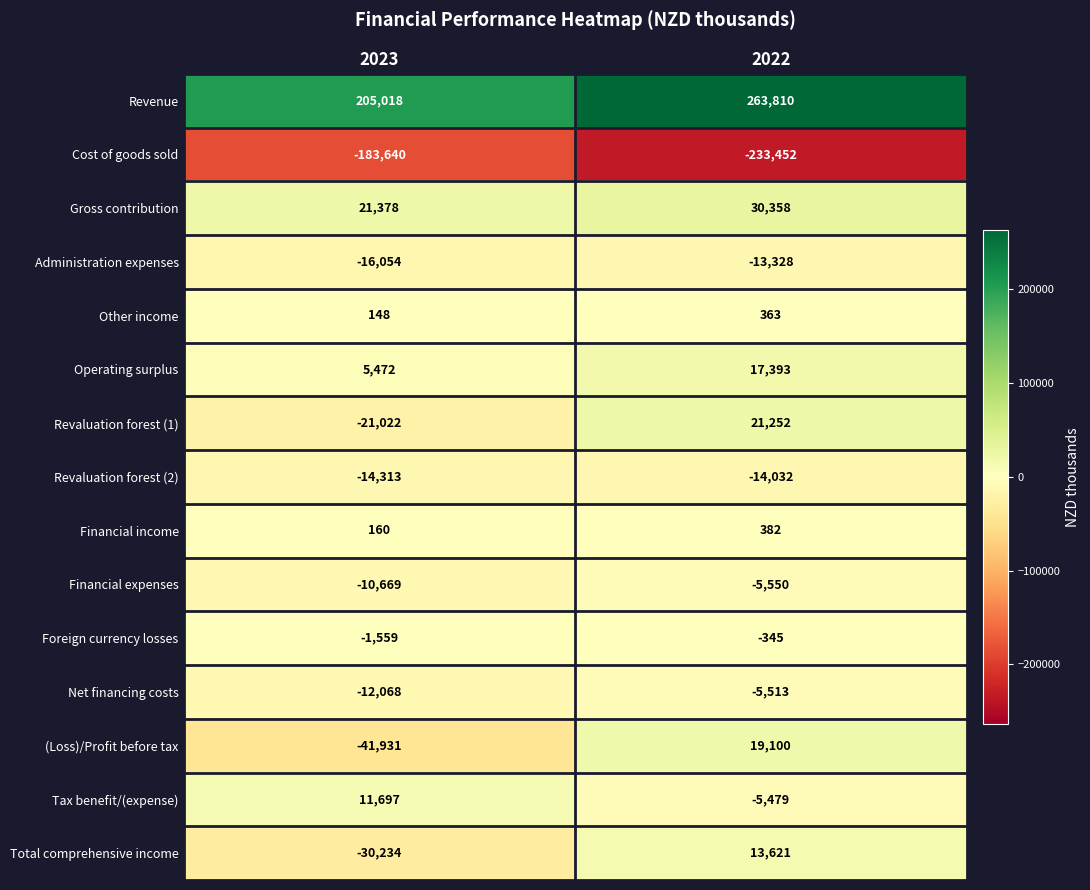

Reading left to right, extract all data points from this chart.

Revenue: 205018	263810
Cost of goods sold: -183640	-233452
Gross contribution: 21378	30358
Administration expenses: -16054	-13328
Other income: 148	363
Operating surplus: 5472	17393
Revaluation forest (1): -21022	21252
Revaluation forest (2): -14313	-14032
Financial income: 160	382
Financial expenses: -10669	-5550
Foreign currency losses: -1559	-345
Net financing costs: -12068	-5513
(Loss)/Profit before tax: -41931	19100
Tax benefit/(expense): 11697	-5479
Total comprehensive income: -30234	13621